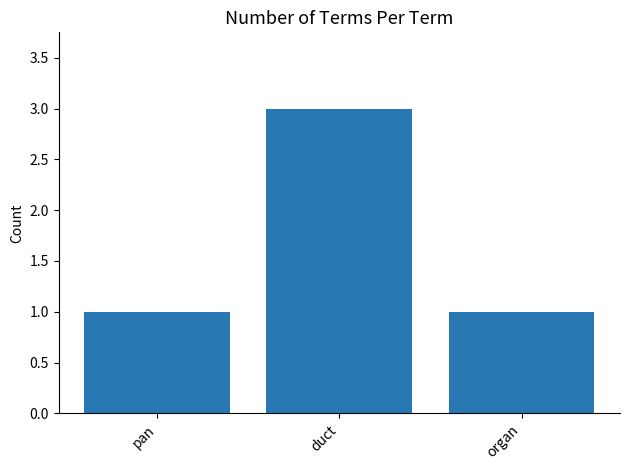

How many series are shown in this chart?

1